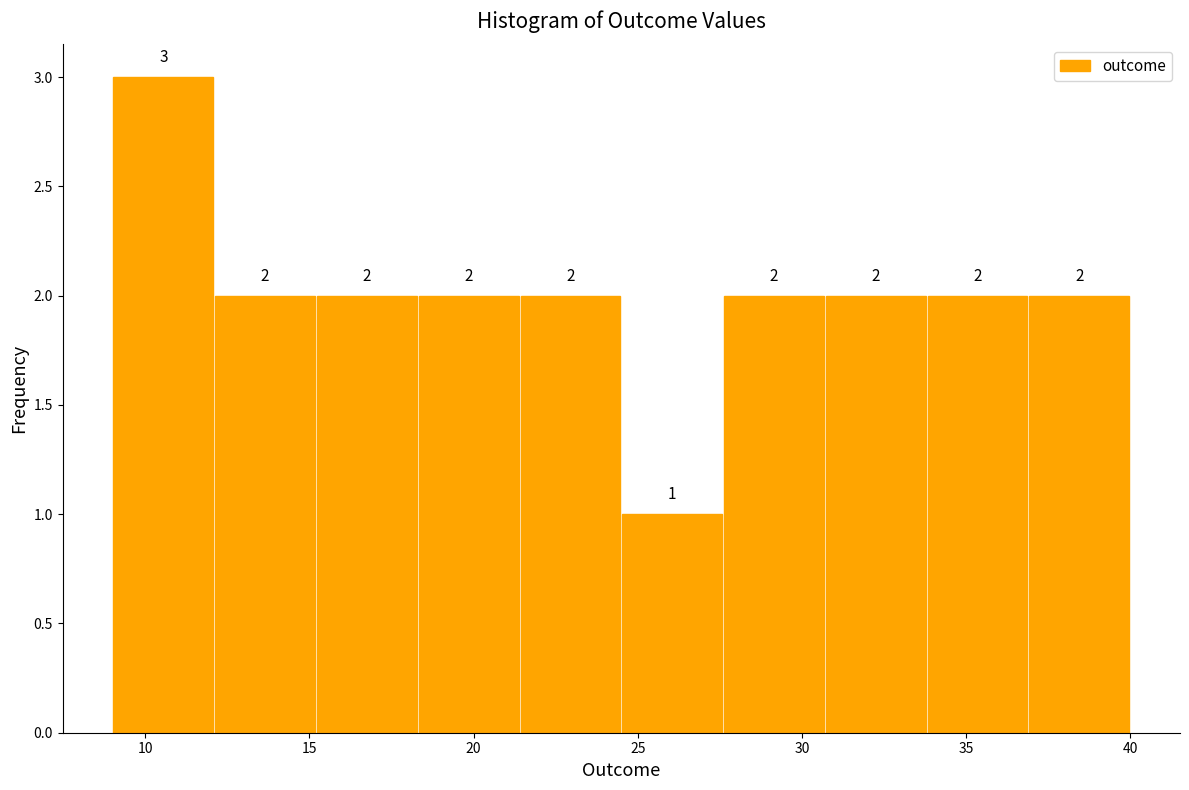

Over which range of the x-axis is the bar tallest?

9.0 to 12.1